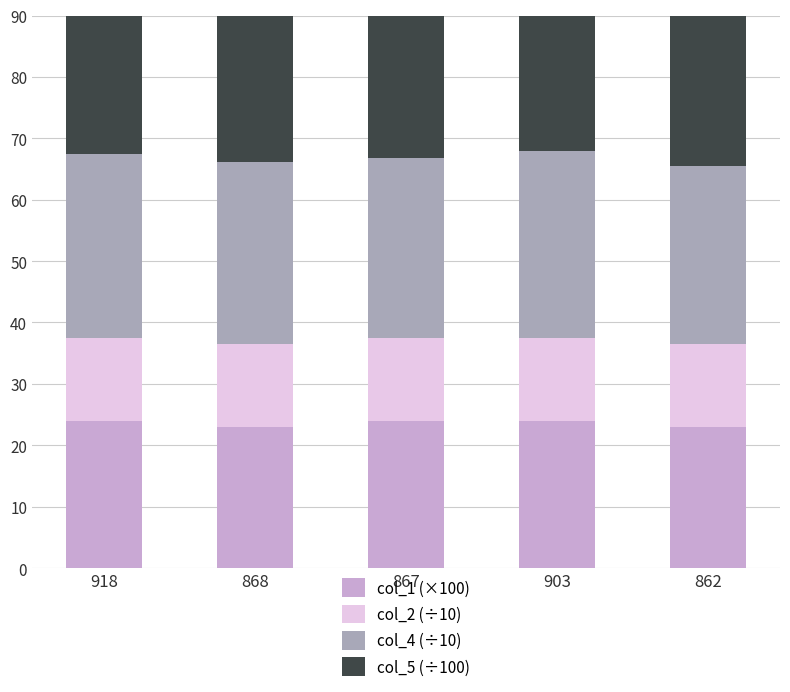

Reading left to right, extract all data points from this chart.

col_1 (×100): 918=24.0	868=23.0	867=24.0	903=24.0	862=23.0
col_2 (÷10): 918=13.4	868=13.5	867=13.5	903=13.5	862=13.5
col_4 (÷10): 918=30.1	868=29.6	867=29.3	903=30.5	862=29.0
col_5 (÷100): 918=36.0	868=36.0	867=36.0	903=36.0	862=36.0